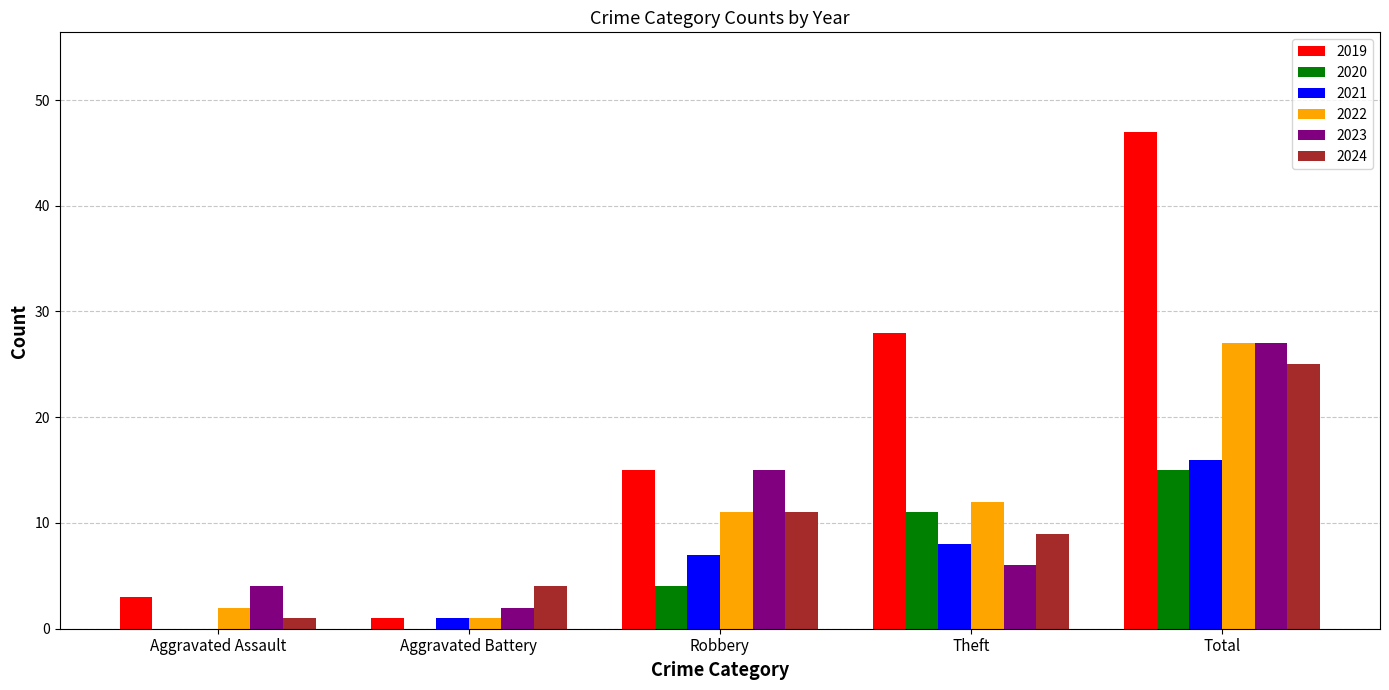

What is the highest value of the 2019 series?

47